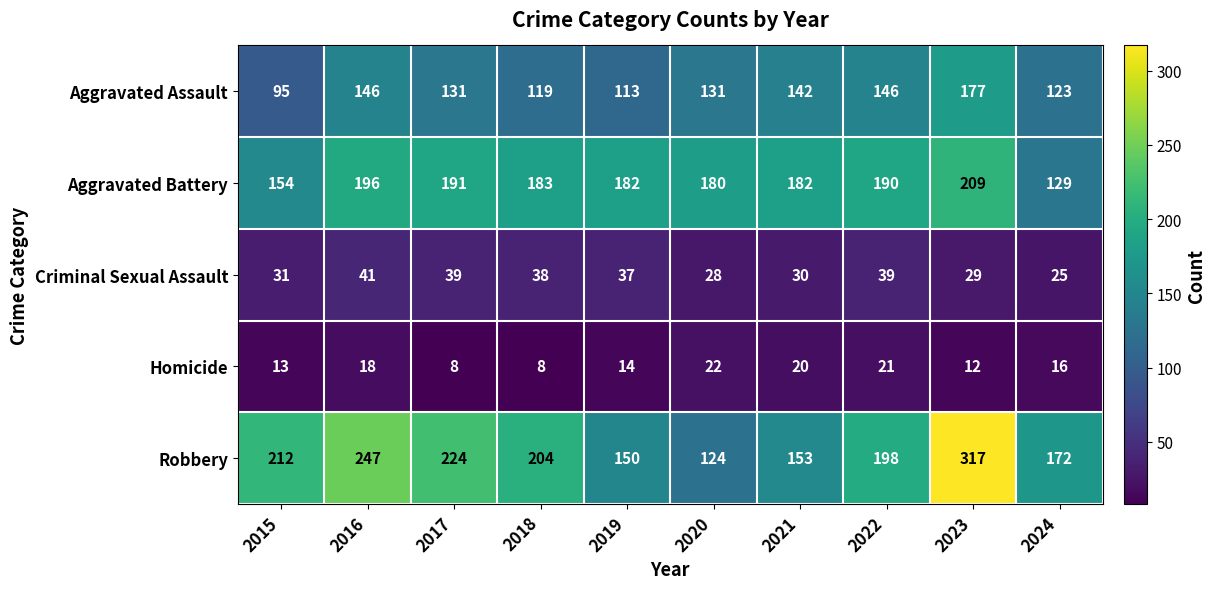

Which series has the widest spread of values?

Robbery